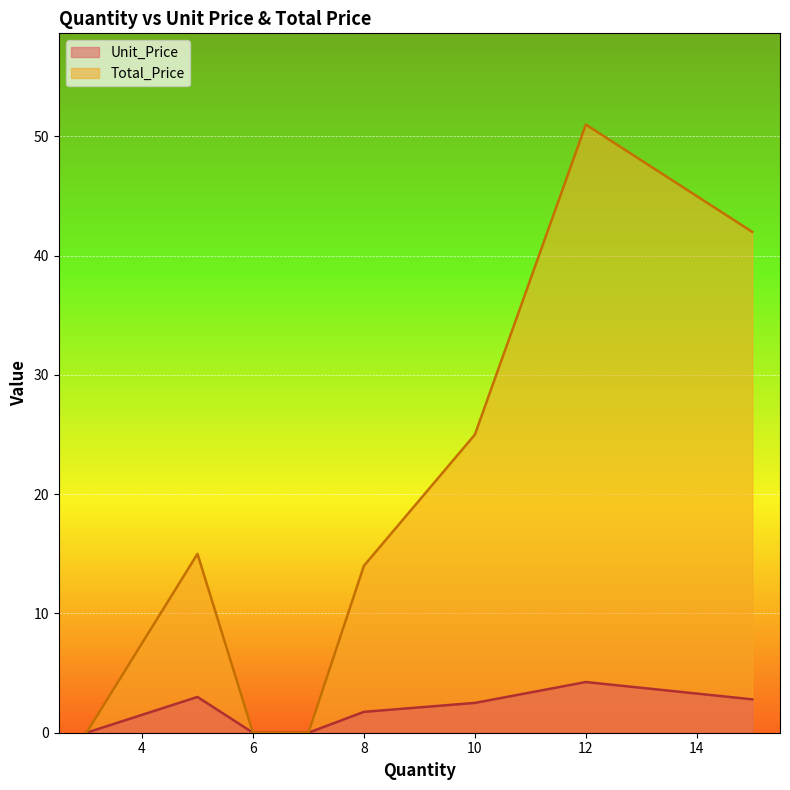

How many lines are shown in the chart?

2